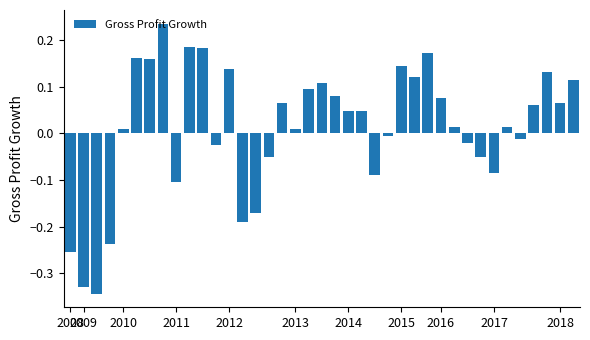

What is the difference between the second highest and second lowest values?

0.5